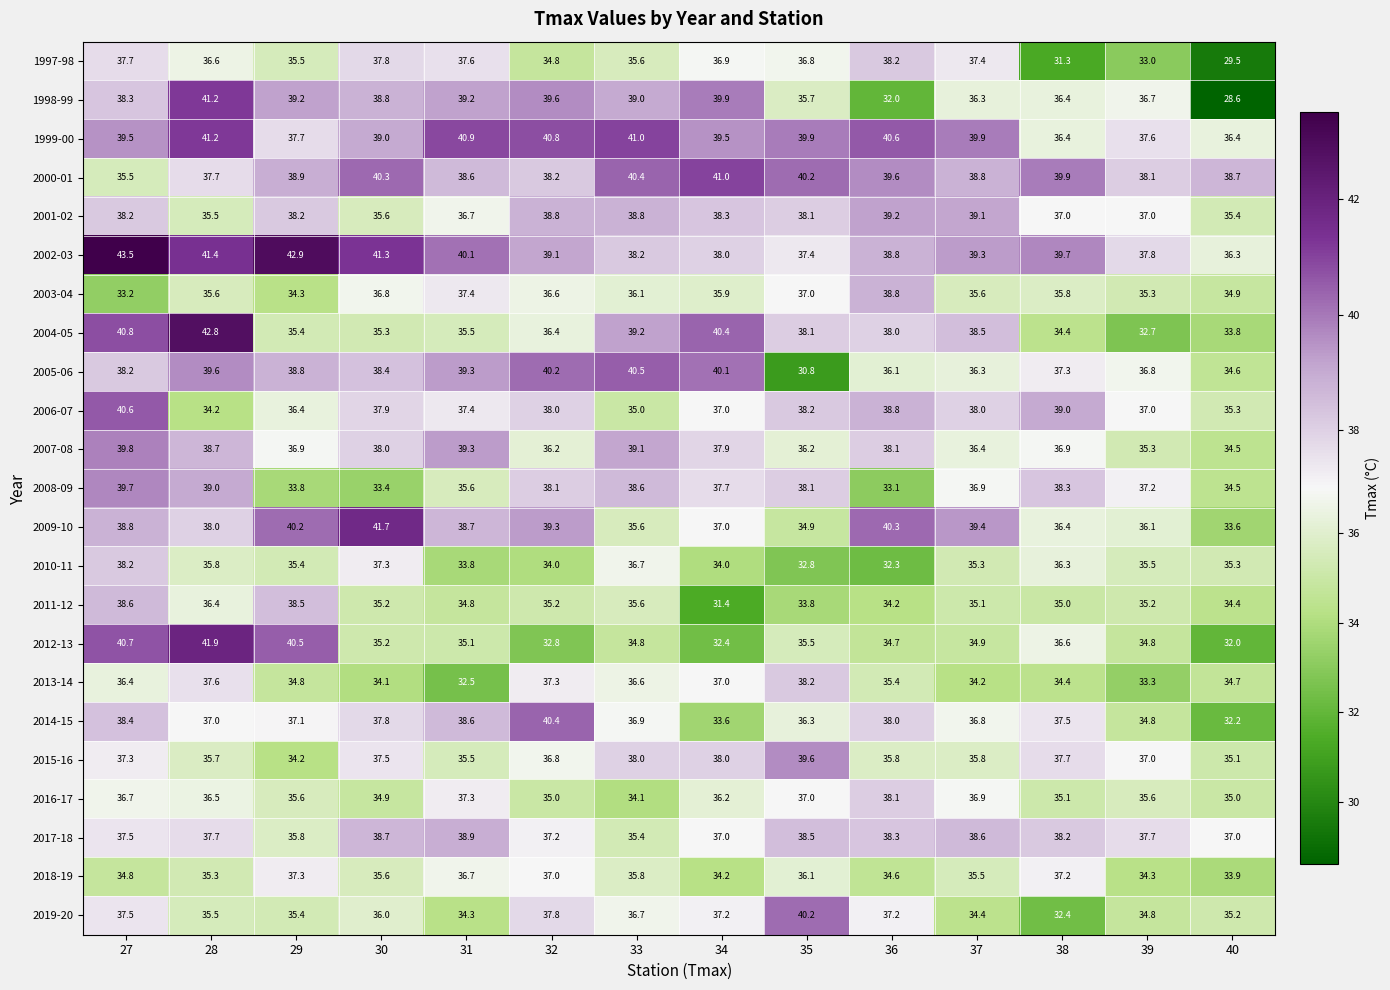

What is the sum of all 1997-98 values?

498.7